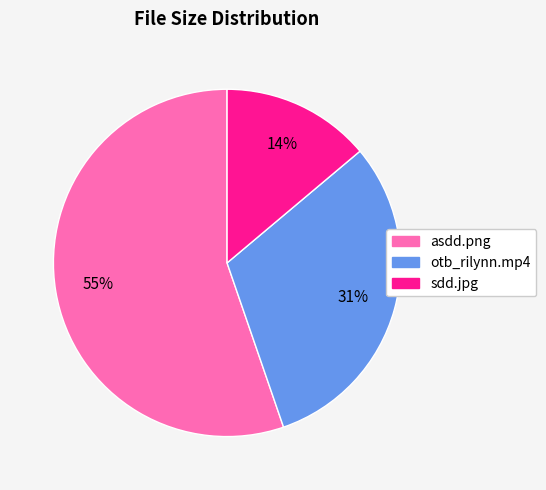

Do otb_rilynn.mp4 and sdd.jpg together represent more than half of the pie?

No